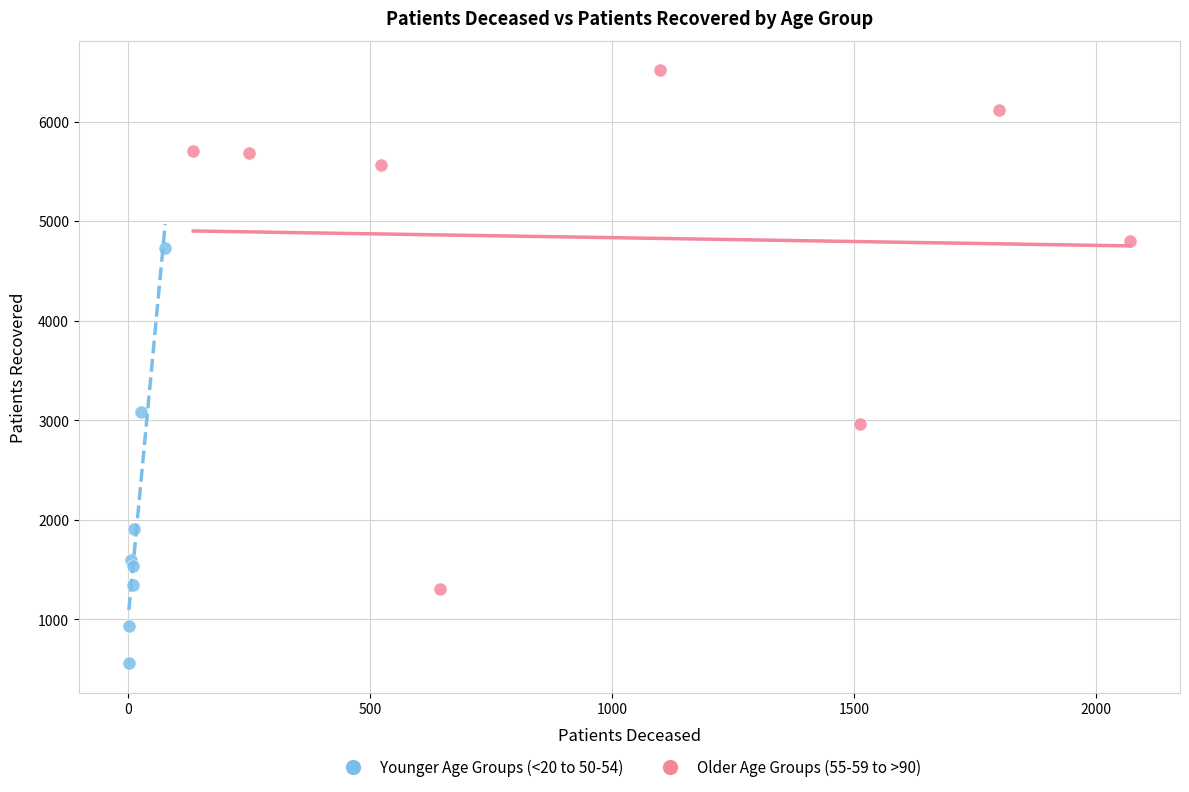

Which series contains the highest Y value?

Older Age Groups (55-59 to >90)